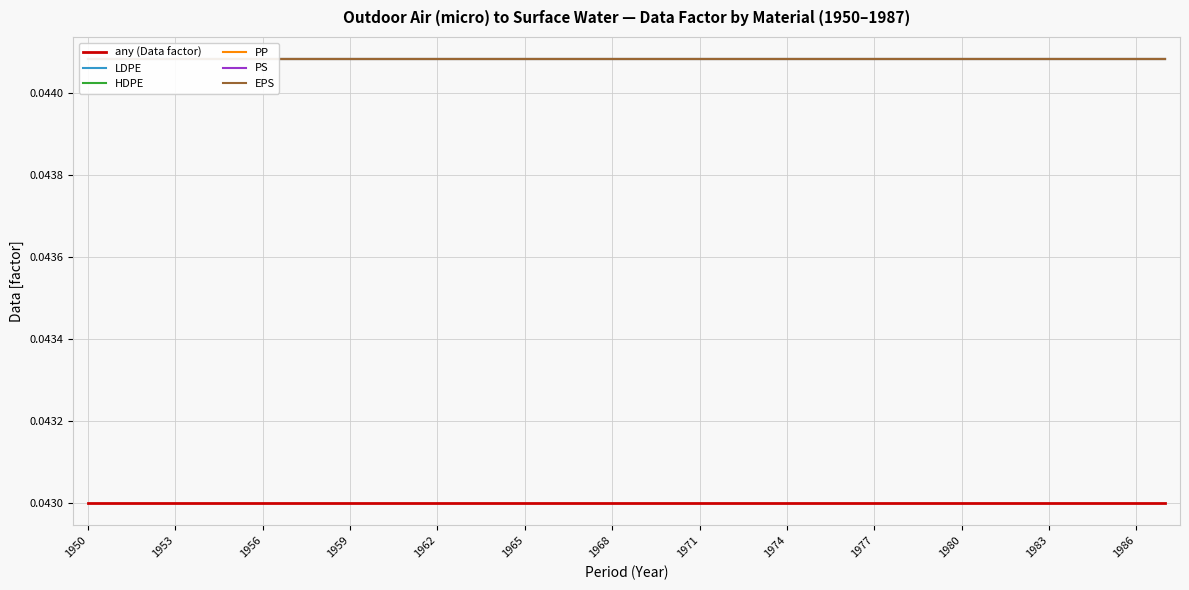

What is the total value across all series at 1971?

0.3